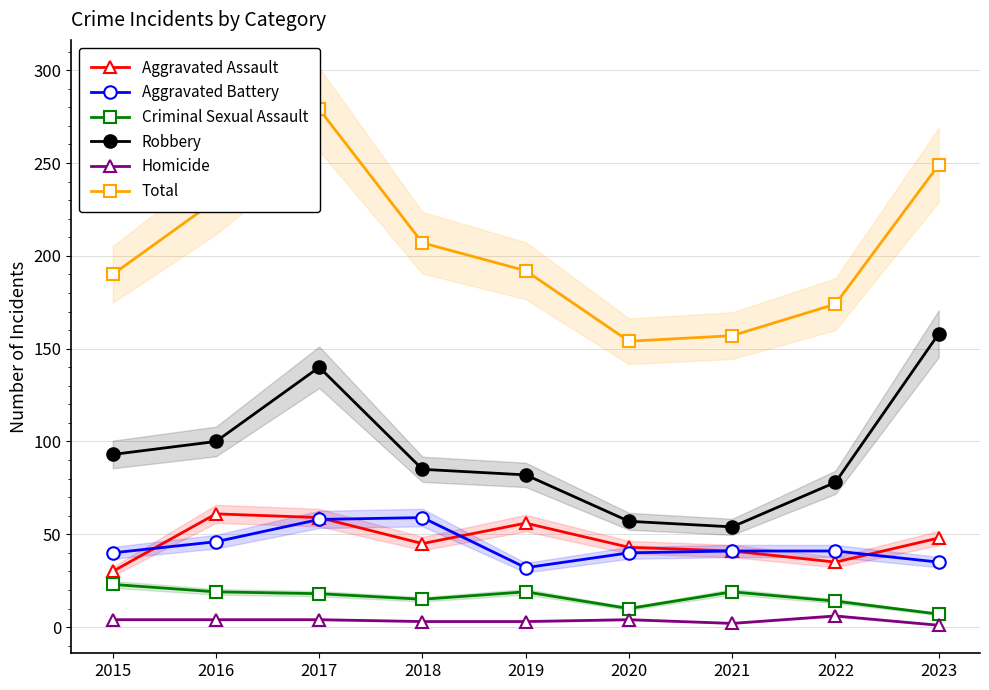

What are all the series names shown in the legend?

Aggravated Assault, Aggravated Battery, Criminal Sexual Assault, Robbery, Homicide, Total